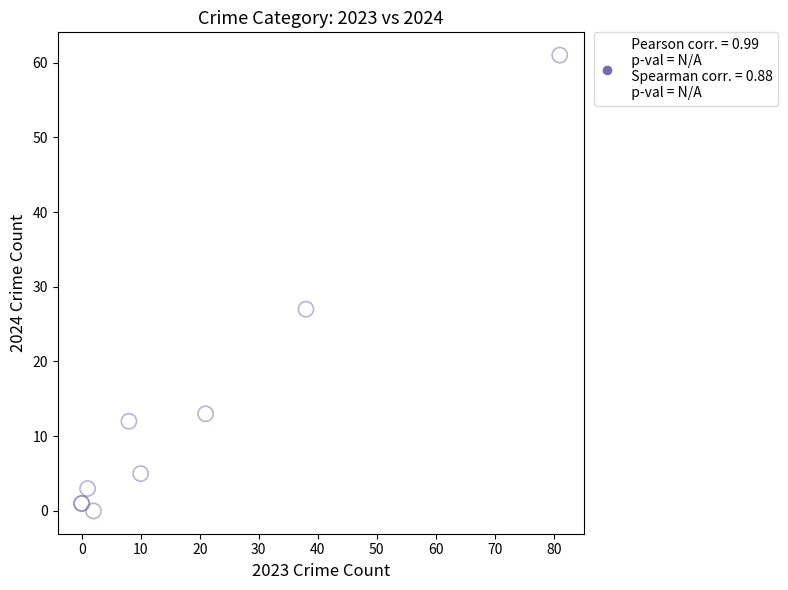

What Y value in the scatter plot is closest to 30?

27